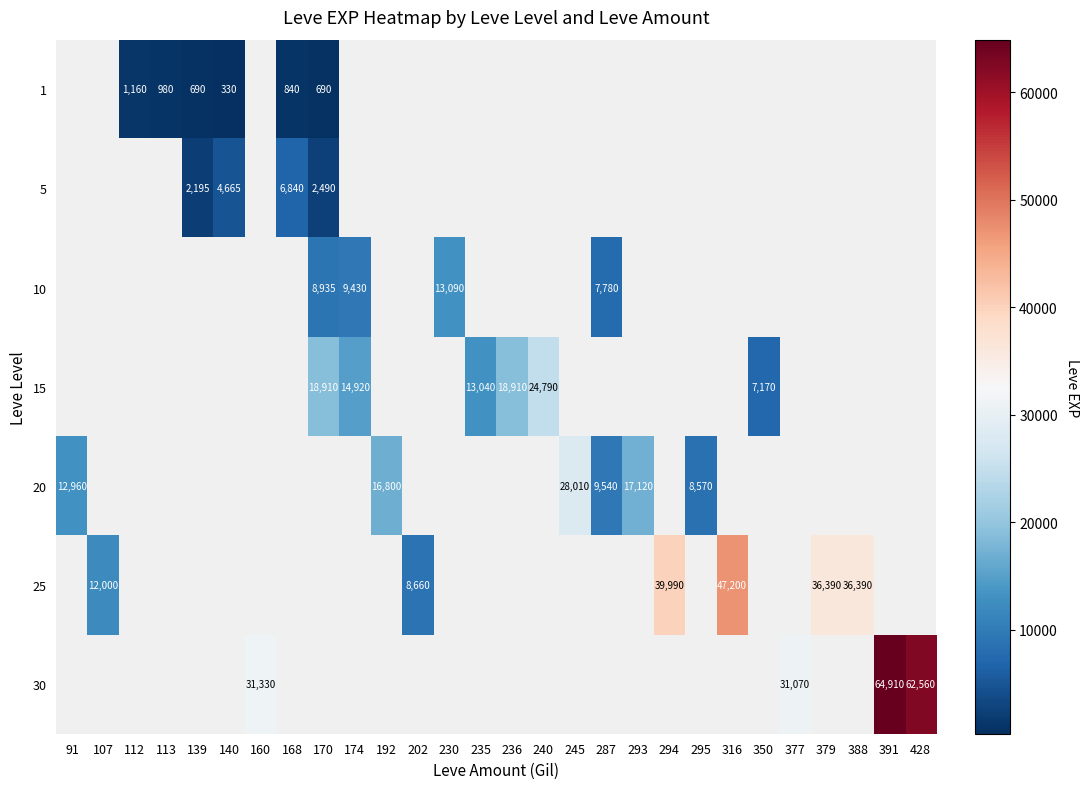

True or false: 25 has a value of 17686 at 294.

False